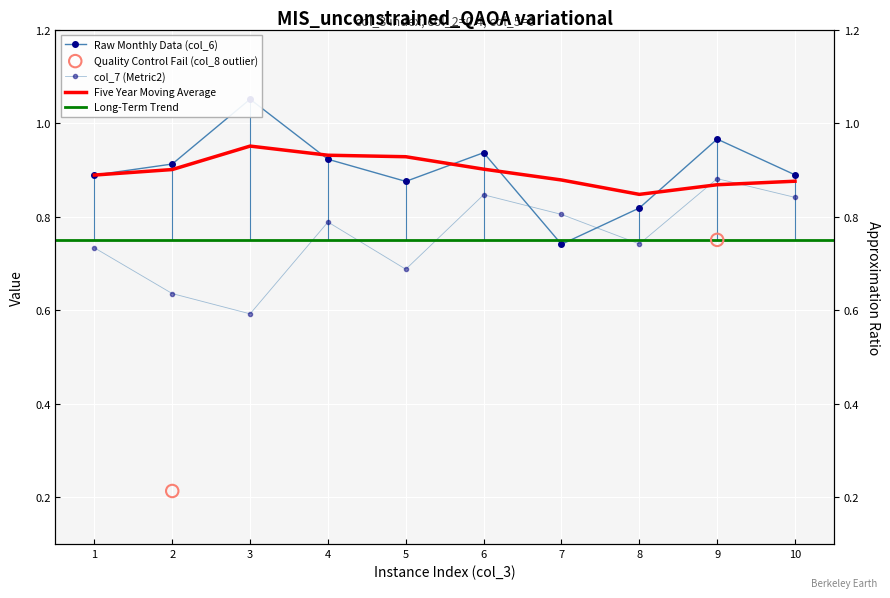

At how many categories does at least one series exceed 0?

10